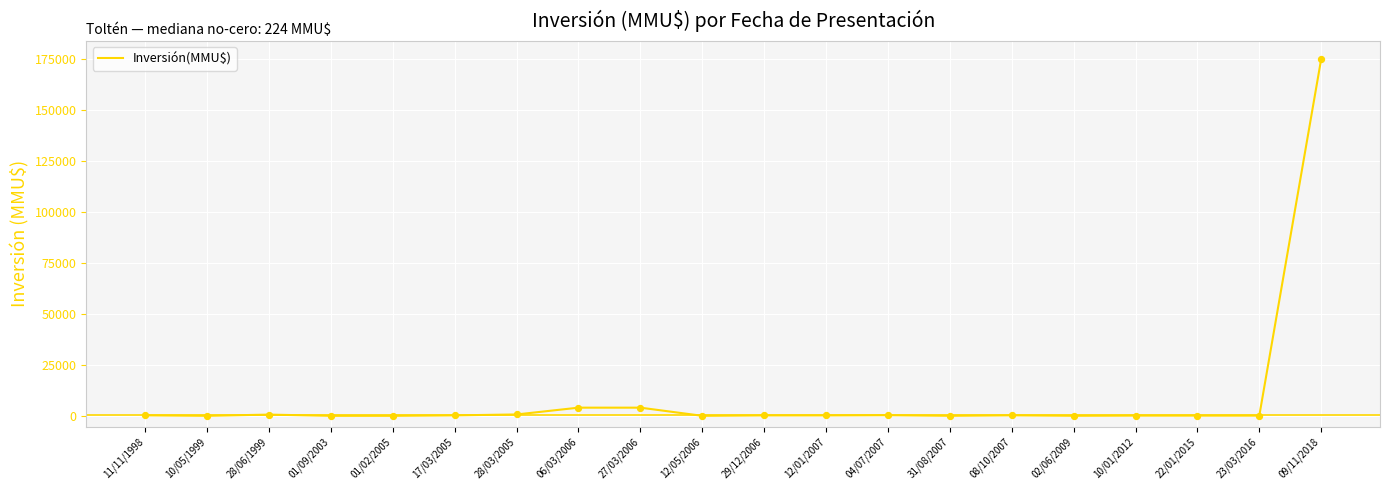

What is the change in value from 01/02/2005 to 06/03/2006?

+4000